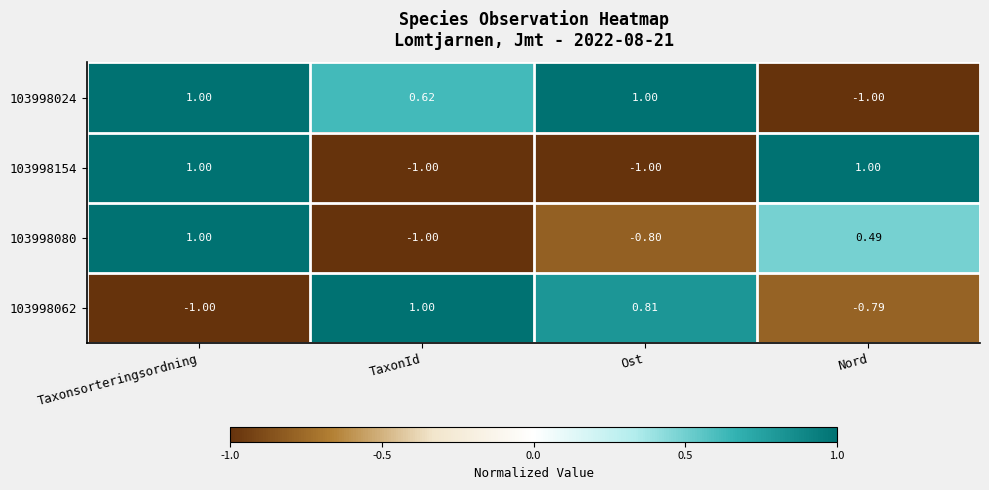

Where does the 103998062 series first go above 0?

TaxonId